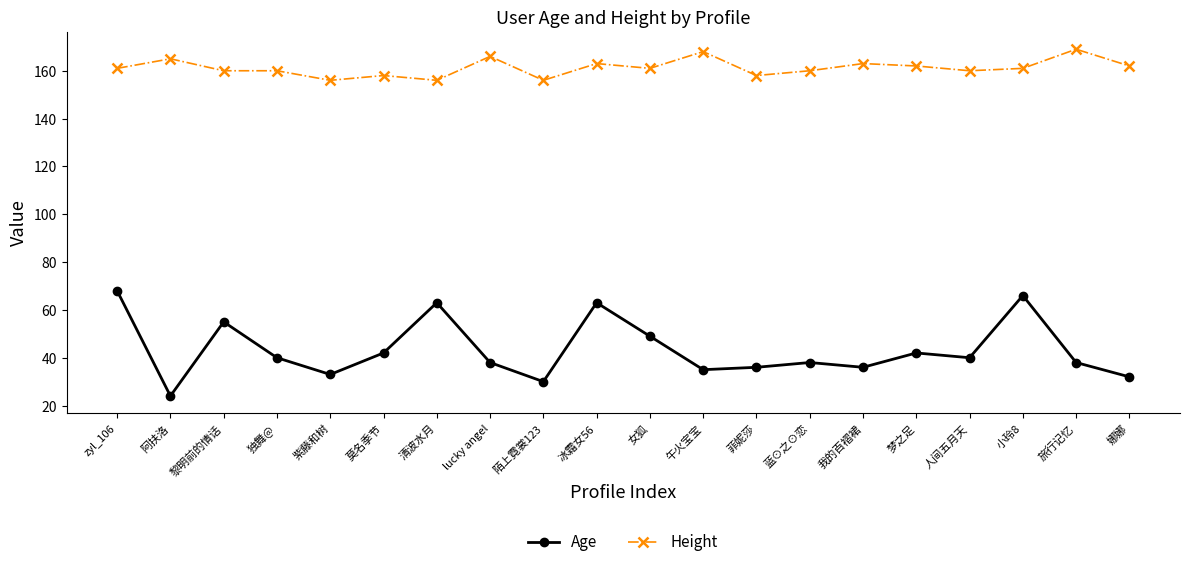

True or false: Age and Height cross at least once.

False